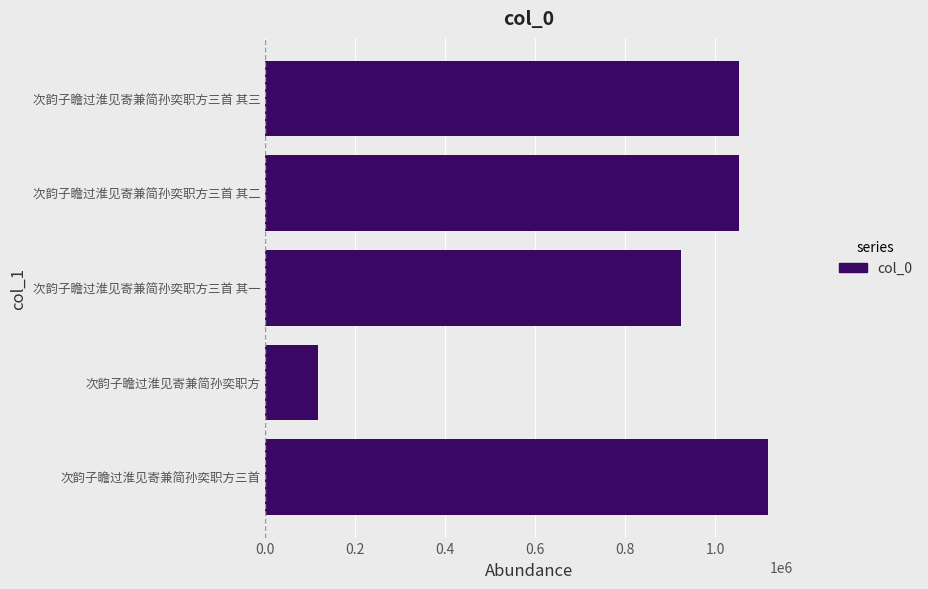

True or false: the data shows 557124 at 次韵子瞻过淮见寄兼简孙奕职方三首 其三.

False